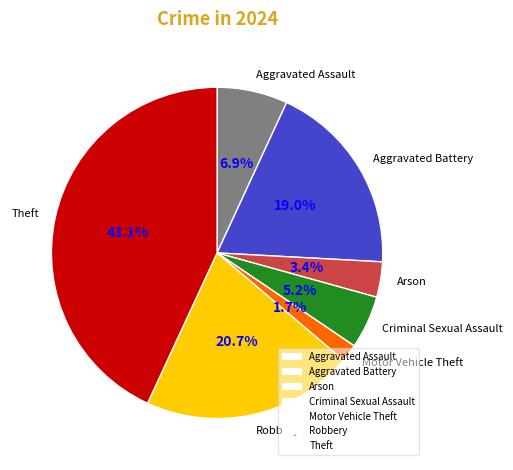

Does any single category account for the majority?

No